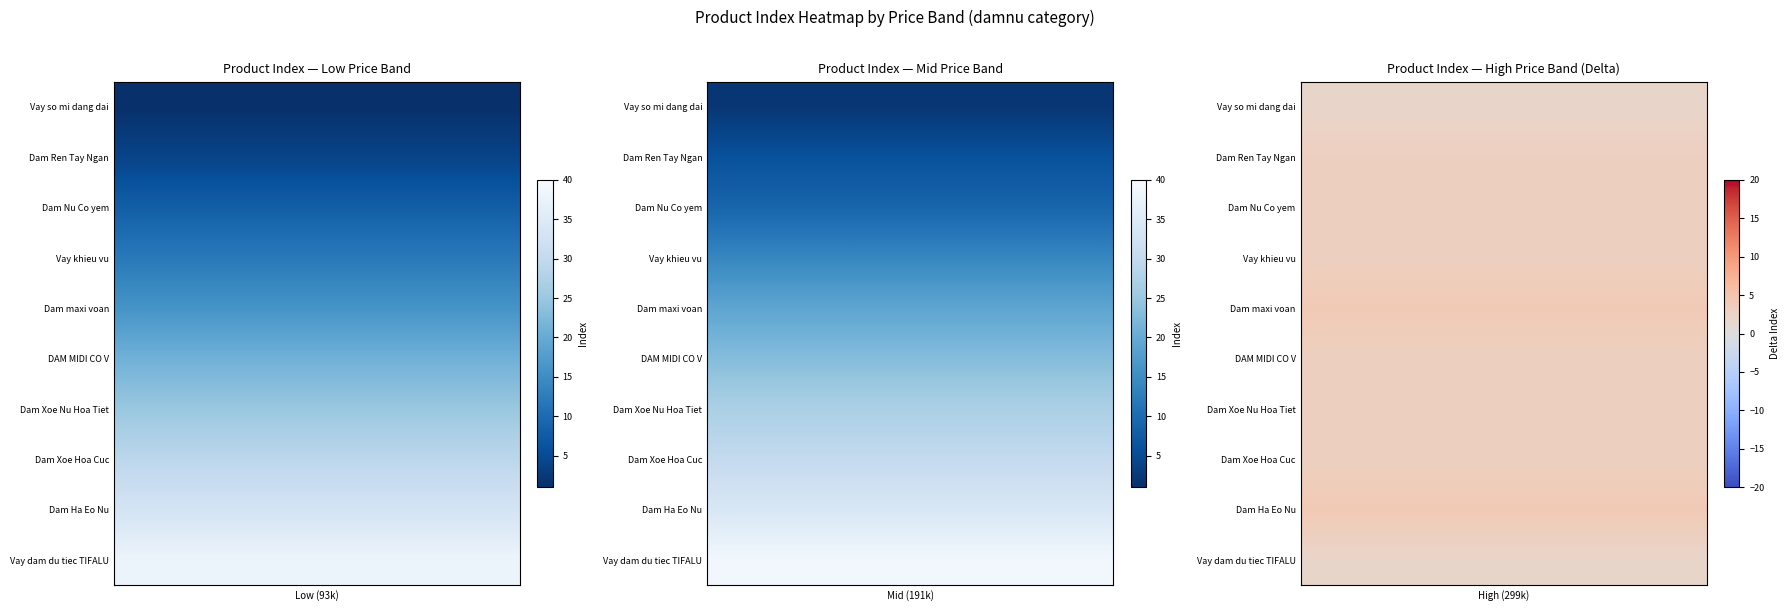

What is the average value of the 191350 series?

20